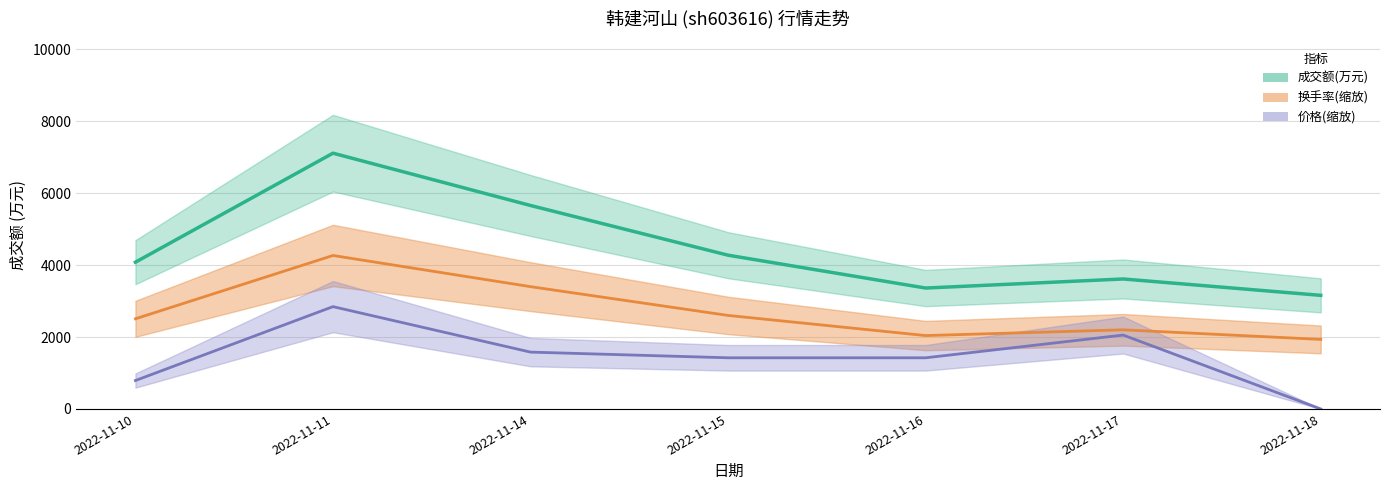

True or false: 成交额(万元) has a value of 4703.9 at 2022-11-18.

False